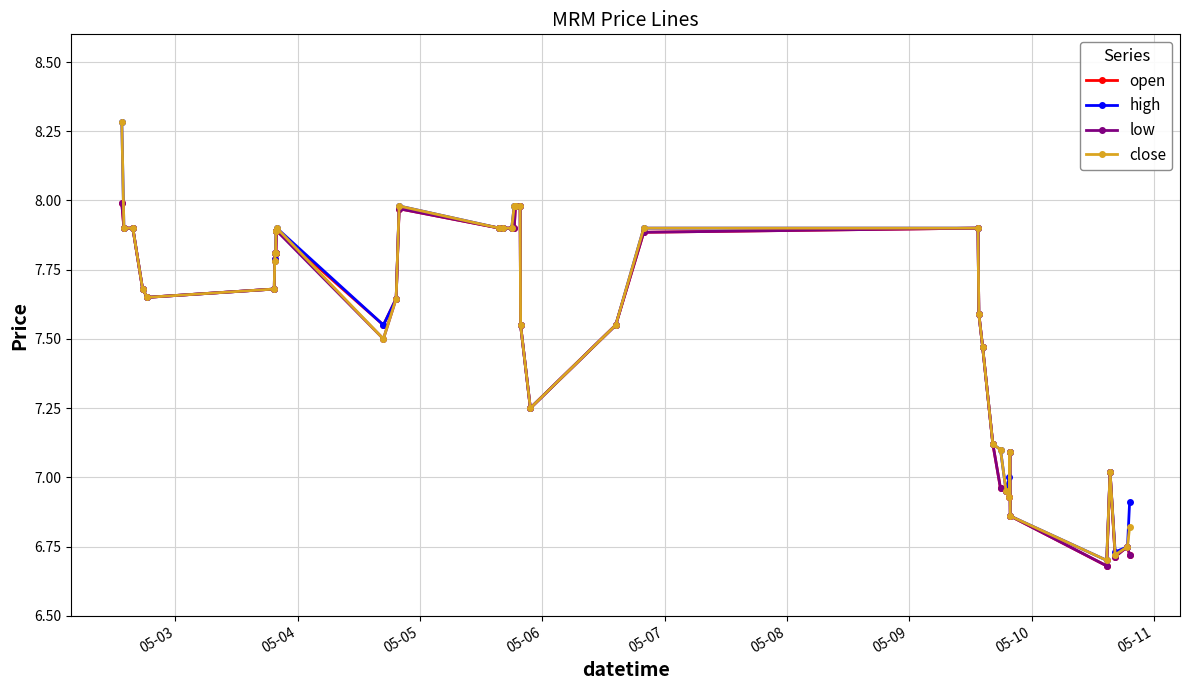

Does the chart have visible grid lines?

Yes